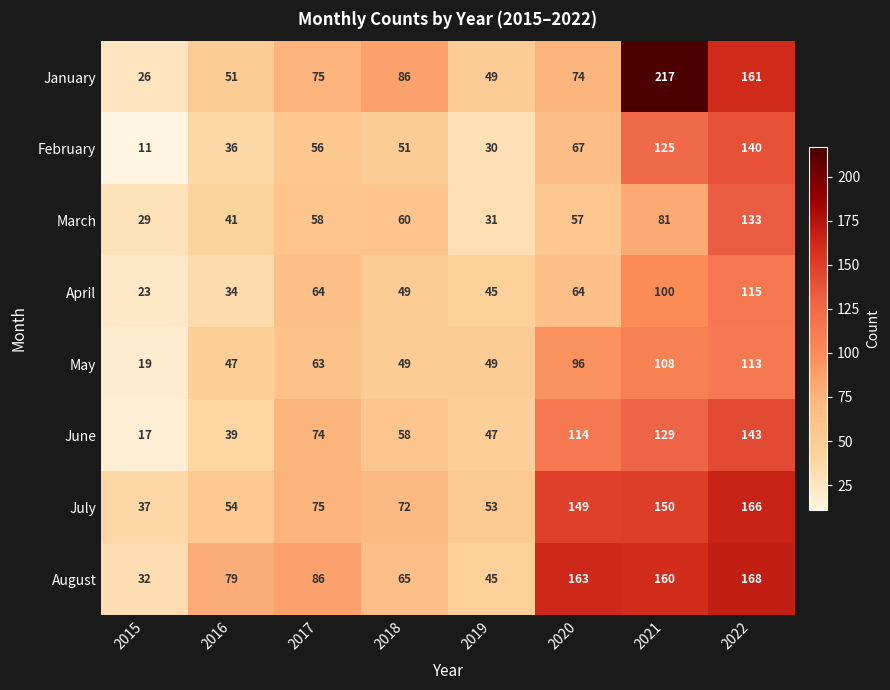

At which category is the sum across all series the highest?

2022